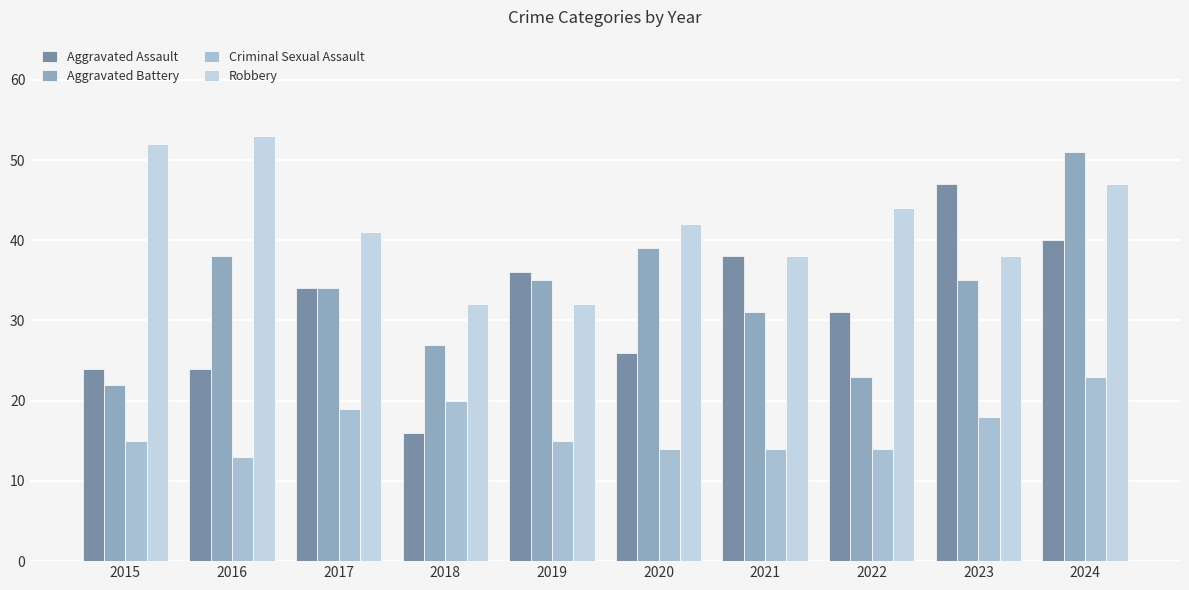

Rank the series by their maximum value, from highest to lowest.

Robbery, Aggravated Battery, Aggravated Assault, Criminal Sexual Assault